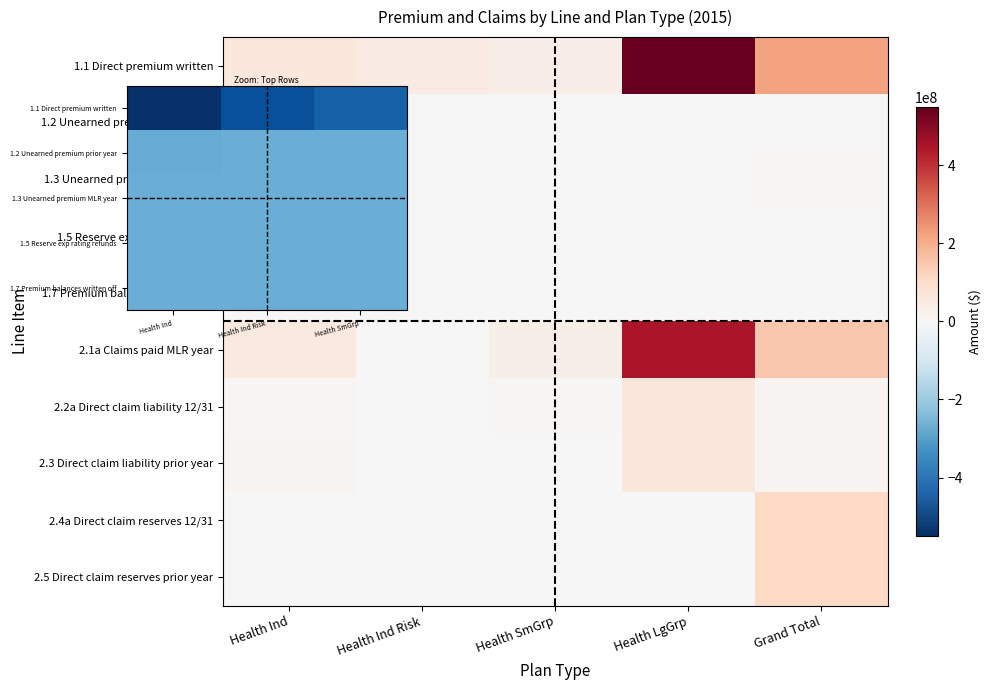

Reading left to right, extract all data points from this chart.

1.1 Direct premium written: 57948736.0	43699451.5	35495306.6	549141102.1	219526497.9
1.2 Unearned premium prior year: 1138295.6	0.0	124044.4	435130.1	3988550.0
1.3 Unearned premium MLR year: 99698.9	0.0	180808.1	443487.0	8445007.1
1.5 Reserve exp rating refunds: 56349.3	0.0	0.0	422153.4	-108913.0
1.7 Premium balances written off: 159859.4	978.1	19731.6	143060.9	61894.4
2.1a Claims paid MLR year: 53232636.9	0.0	32197553.7	446943048.9	146980807.0
2.2a Direct claim liability 12/31: 7311604.7	0.0	4665511.8	61988673.5	16510460.9
2.3 Direct claim liability prior year: 14371592.9	0.0	3163368.2	60613980.8	15494584.7
2.4a Direct claim reserves 12/31: 45777.6	0.0	0.0	0.0	109744532.0
2.5 Direct claim reserves prior year: 50898.5	0.0	0.0	0.0	108116206.3